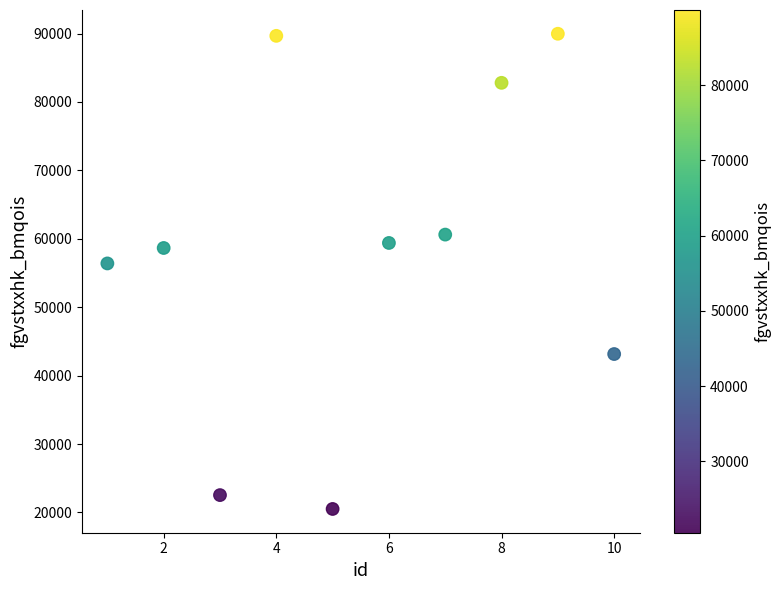

What Y value in the scatter plot is closest to 55236?

56396